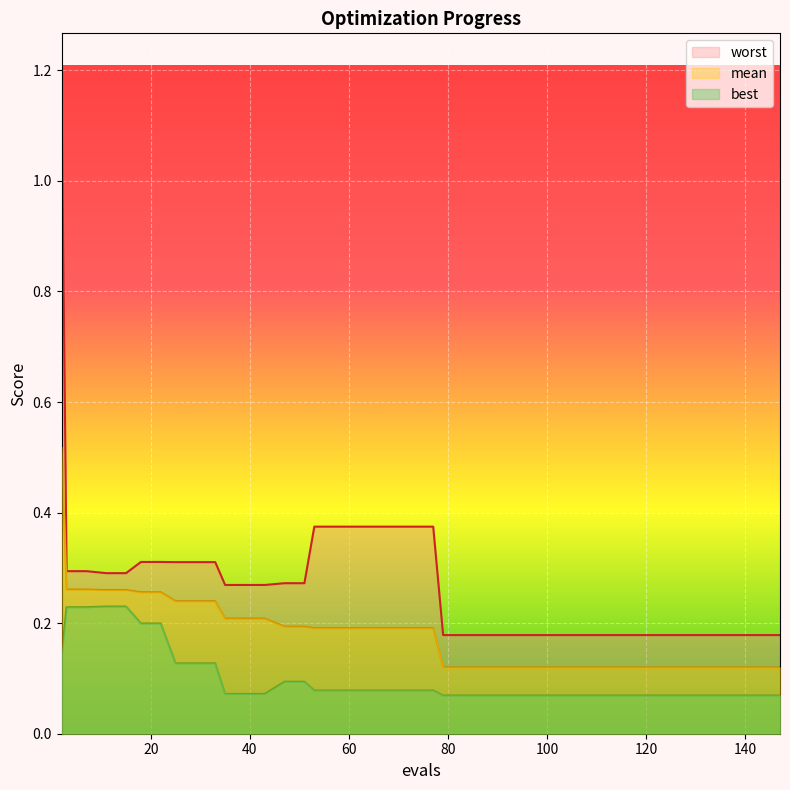

What is the greatest value displayed?

1.2